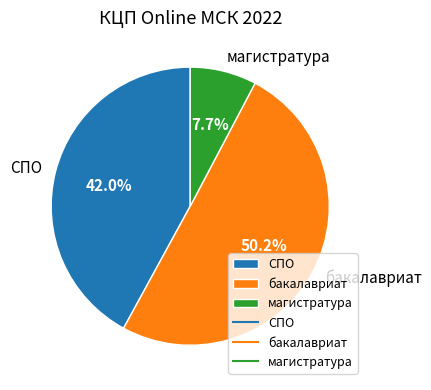

Count the number of slices in the pie.

3